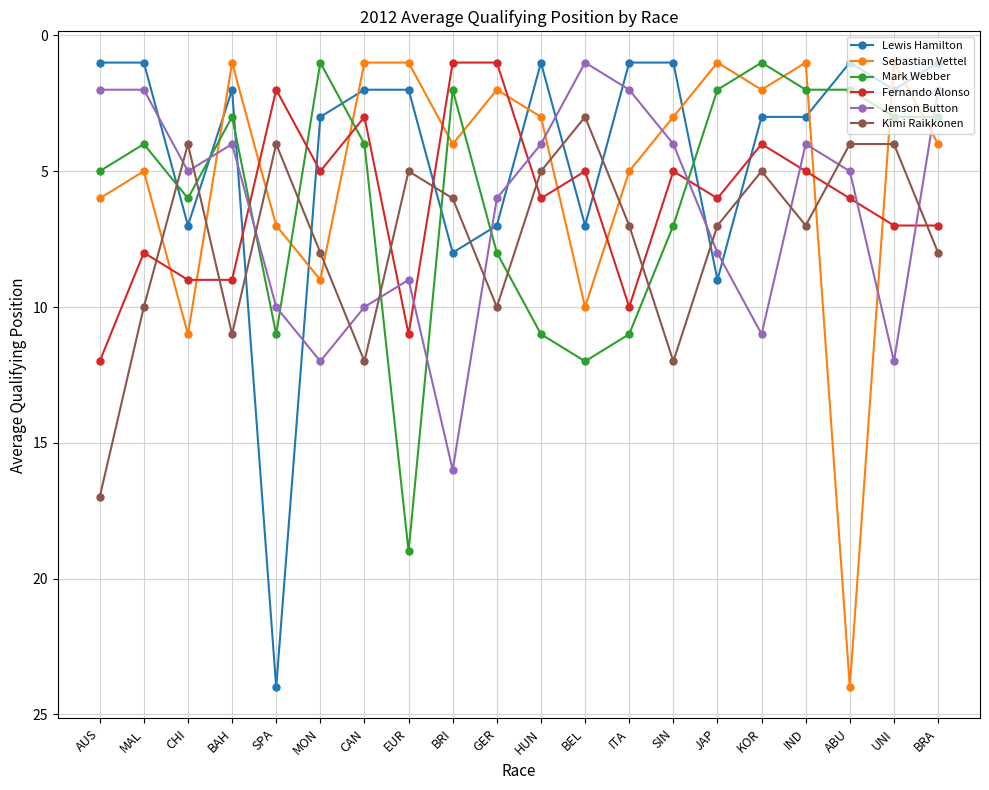

What is the greatest value displayed?

24